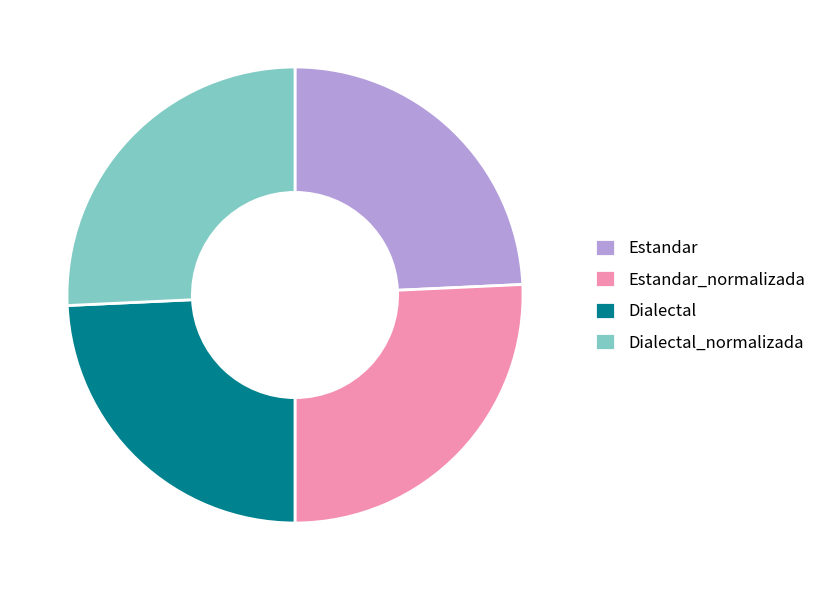

Approximately how many times larger is the value at Dialectal compared to Dialectal_normalizada?

0.9